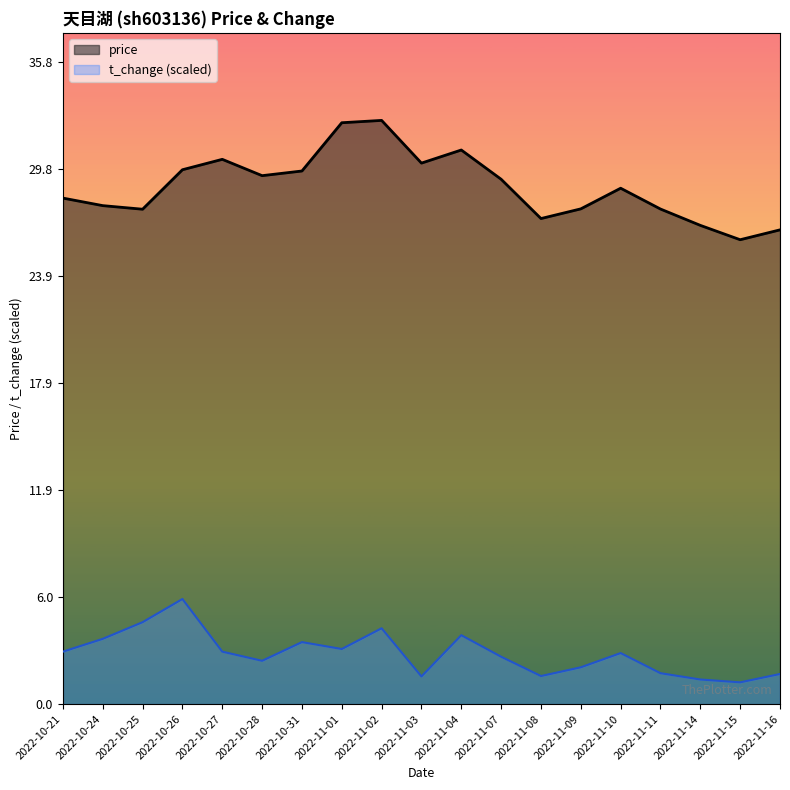

Which has a higher value, 2022-10-21 or 2022-10-31?

2022-10-31